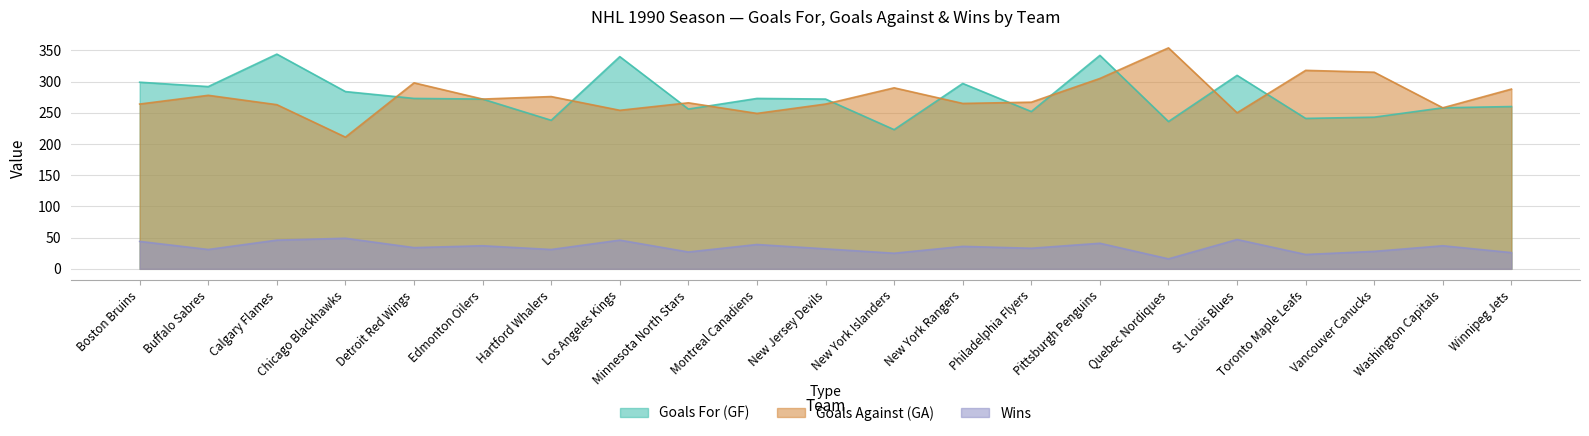

Rank the series by their maximum value, from highest to lowest.

Goals Against (GA), Goals For (GF), Wins